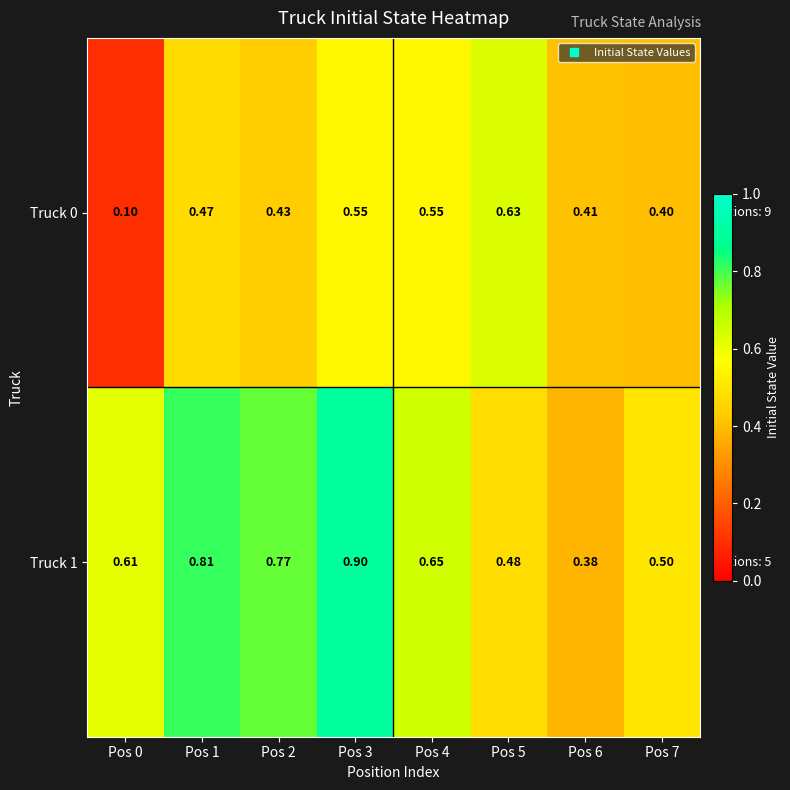

Is the value of Truck 0 at Pos 2 greater than the value of Truck 1 at Pos 0?

No